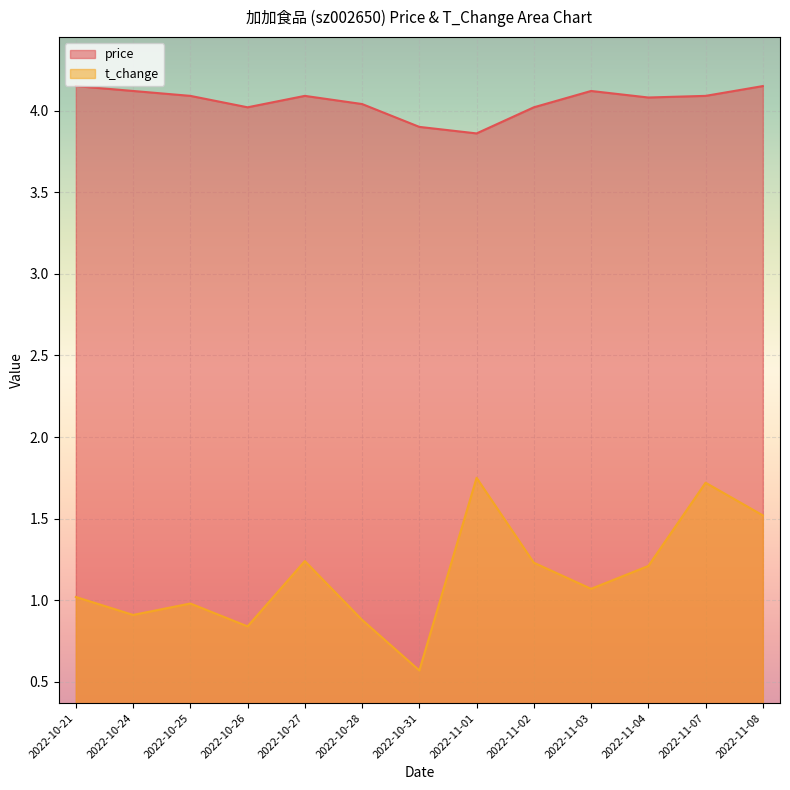

What position from the left is 2022-11-02?

9